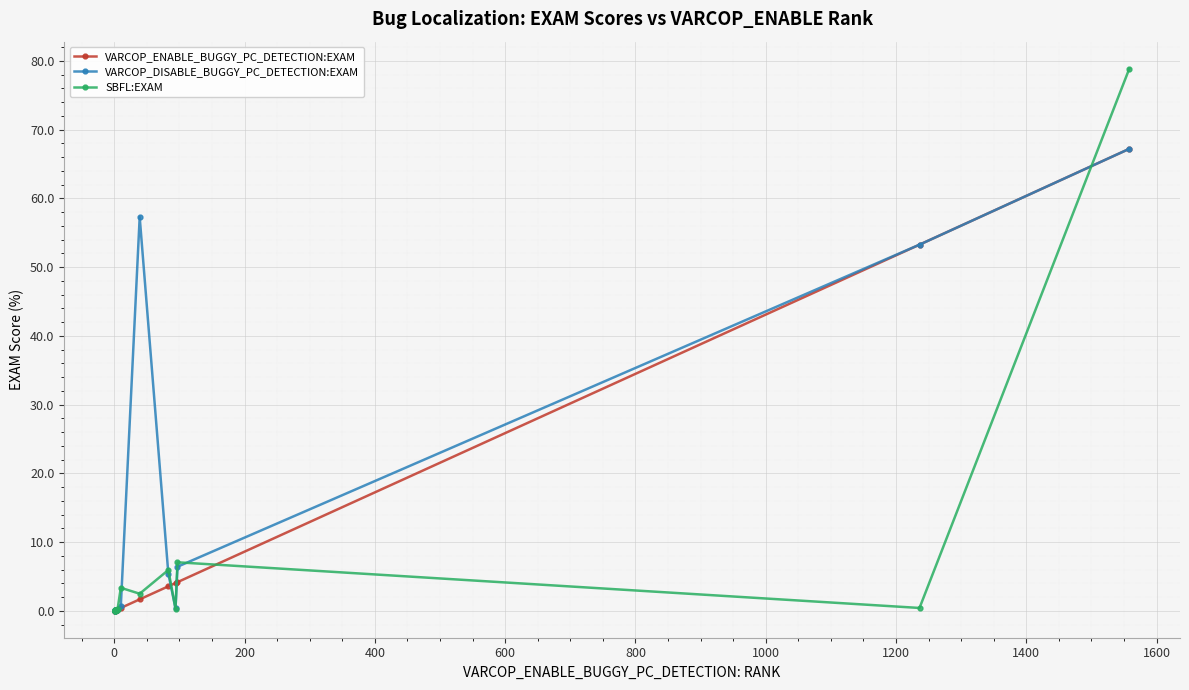

Which series has the widest spread of values?

SBFL:EXAM